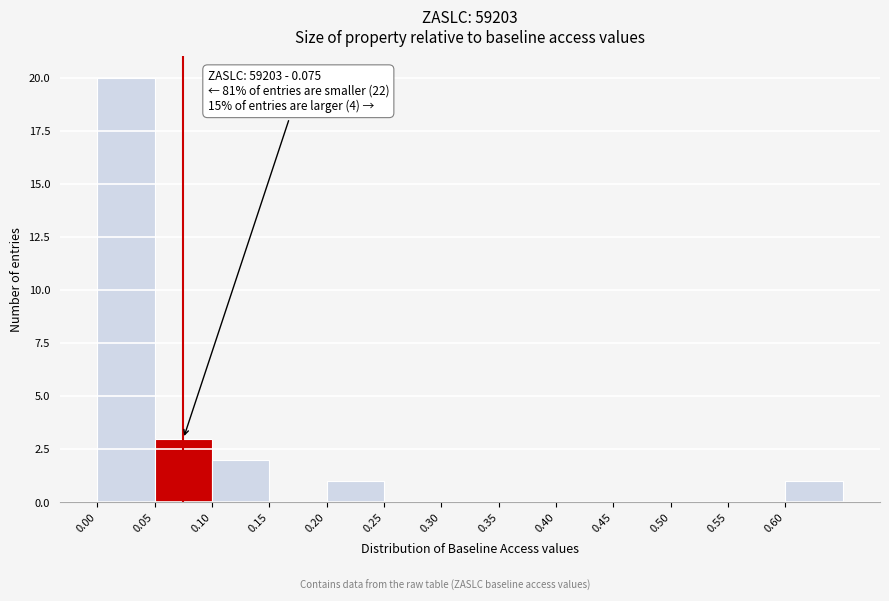

Which range on the x-axis has the tallest bar?

0.00 to 0.05